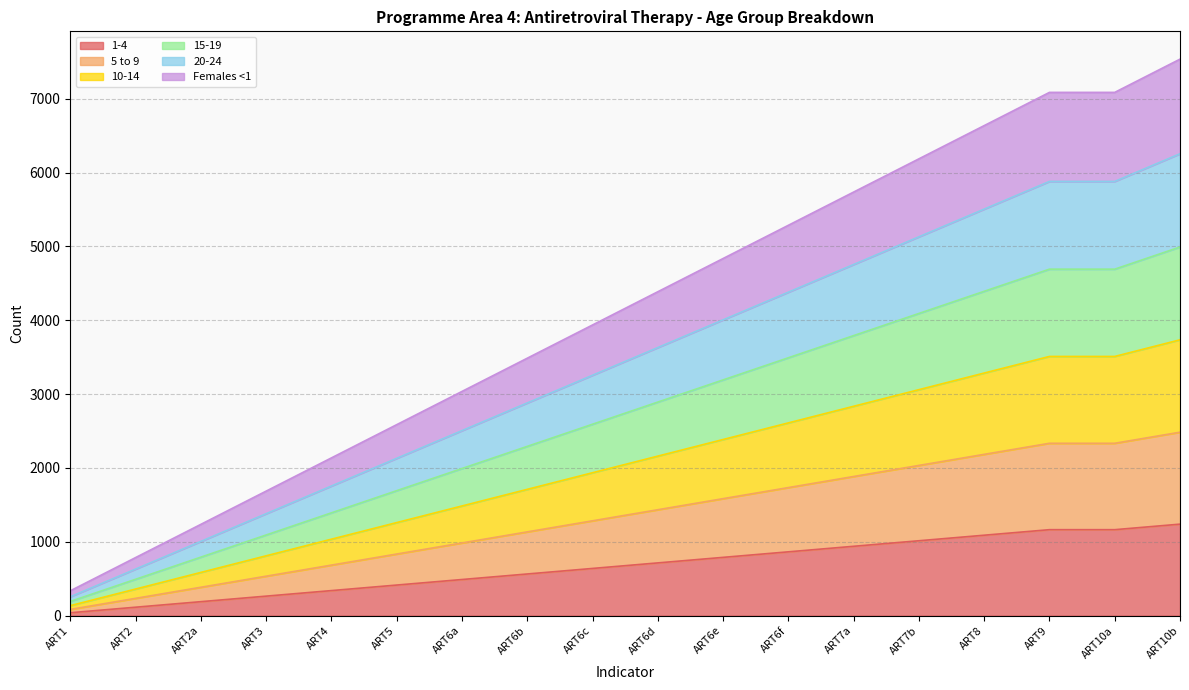

What is the value of the 1-4 point at the 17th from the left?

1164